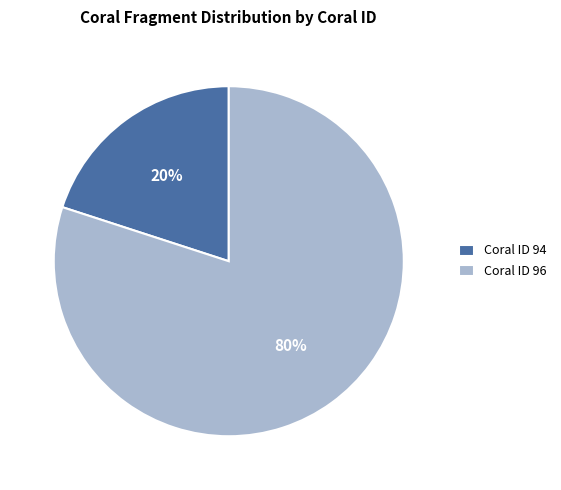

True or false: Coral ID 96 accounts for 80% of the total.

True